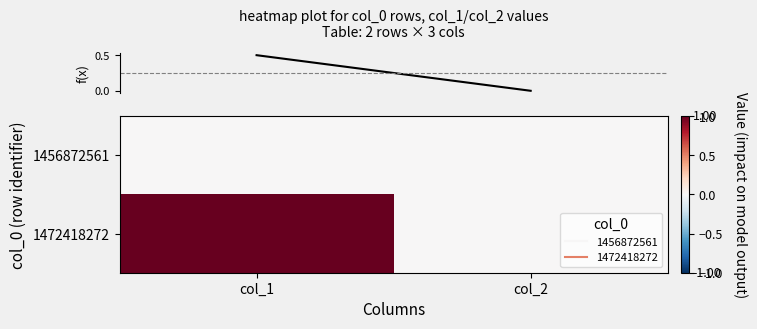

Which label corresponds to the largest value in the chart?

col_1